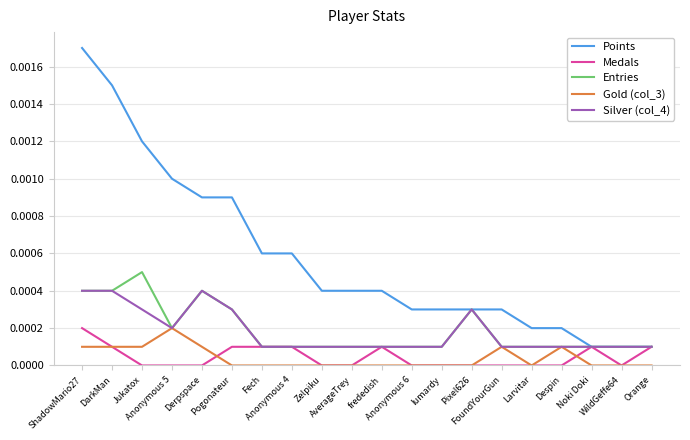

Between Jukatox and Orange, which series saw the biggest shift?

Points